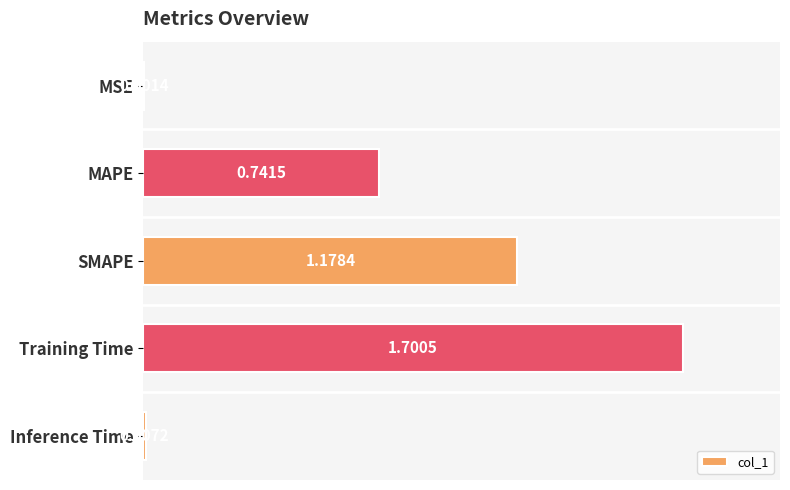

Between MAPE and MSE, which is larger?

MAPE